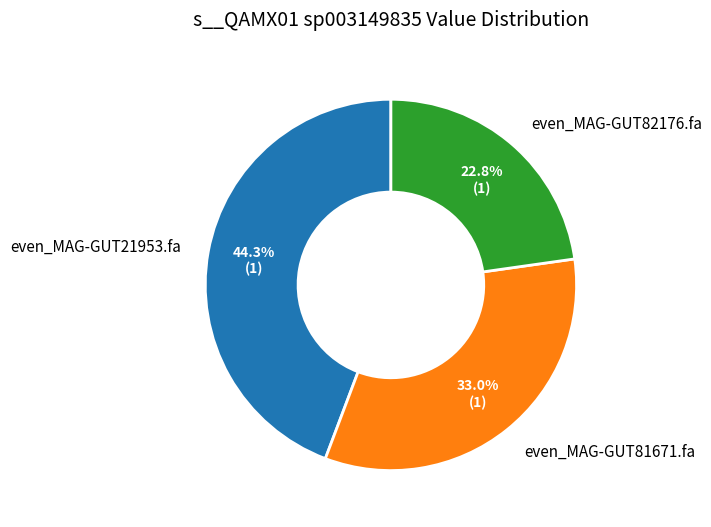

What percentage is the even_MAG-GUT21953.fa slice, to the nearest percent?

44%